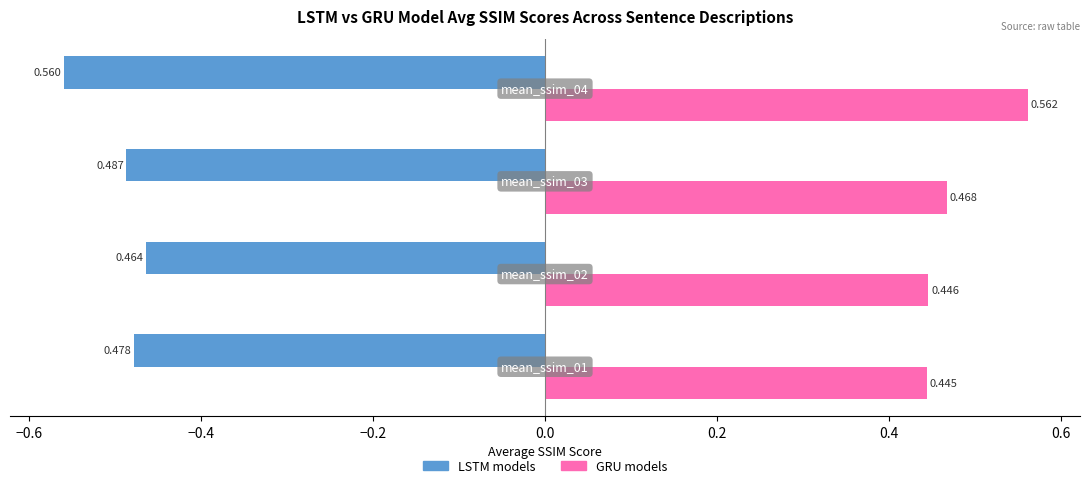

Which series has the widest spread of values?

GRU models